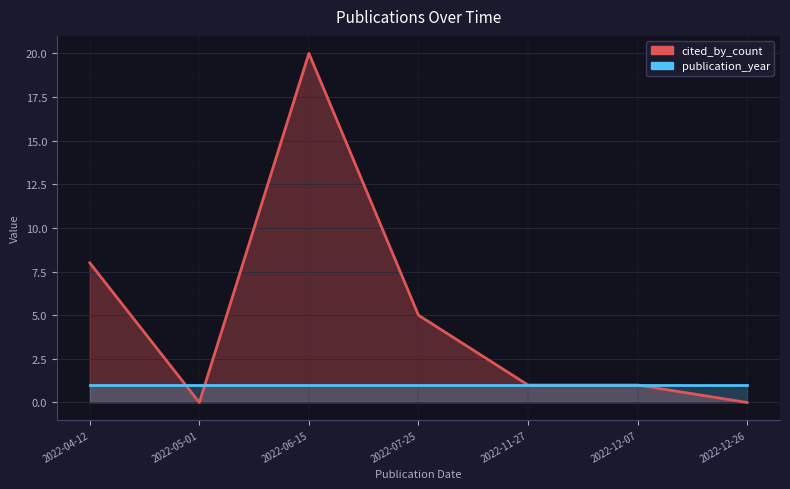

What is the average value?

5